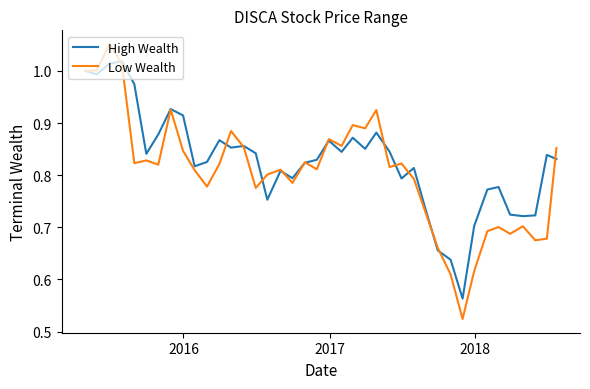

Rank the series by their maximum value, from highest to lowest.

Low Wealth, High Wealth